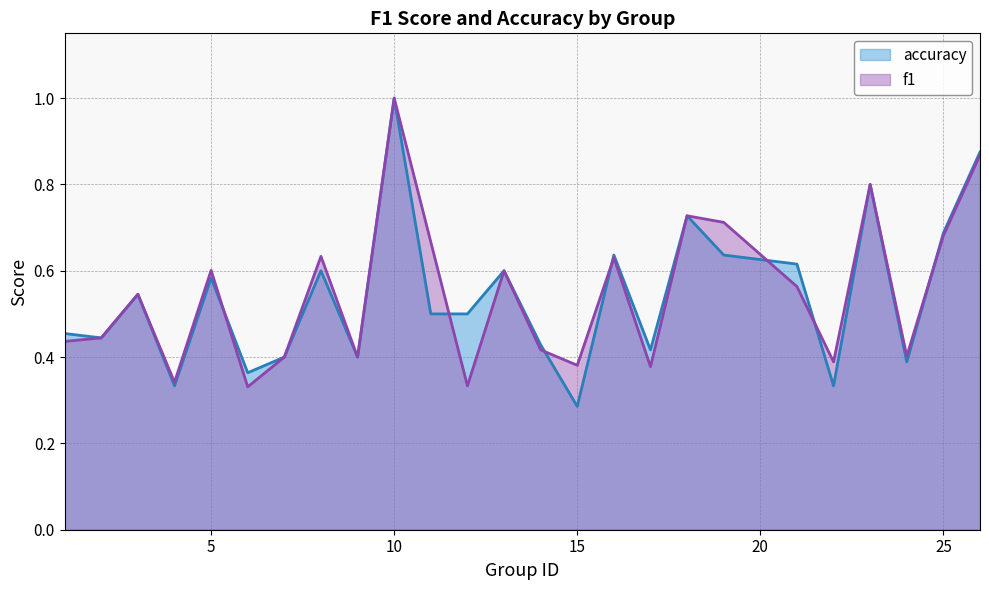

Which series ends up on top after the final intersection of accuracy and f1?

accuracy